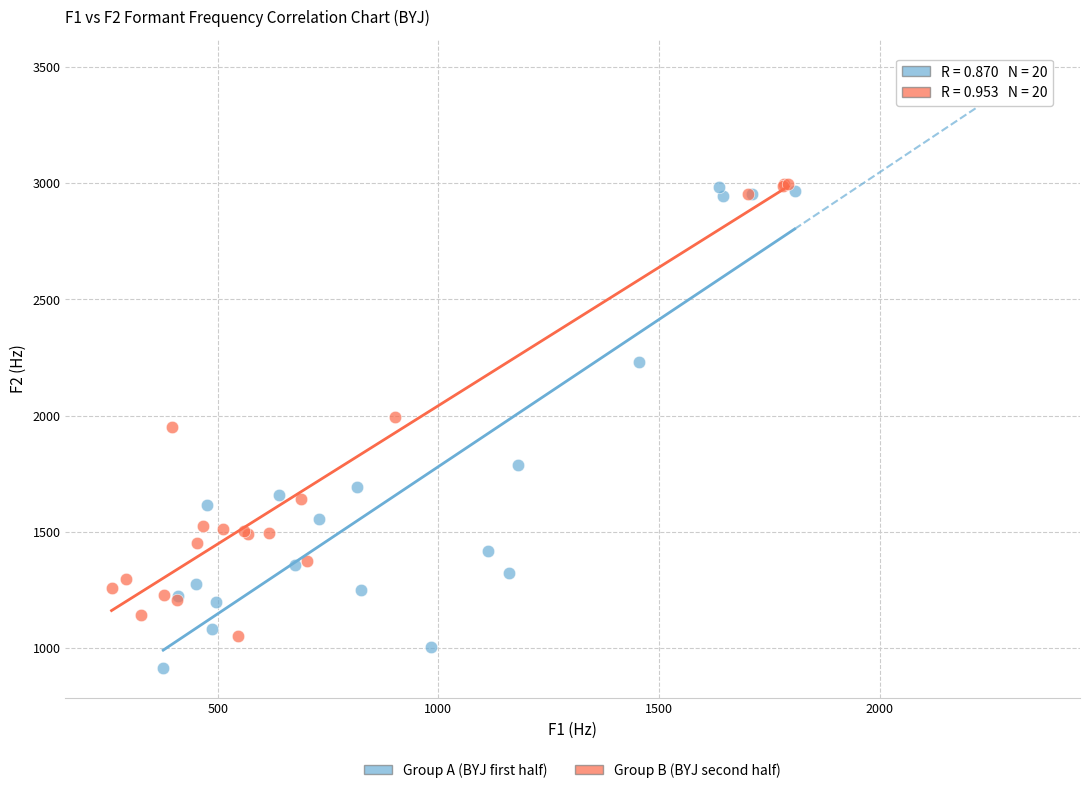

Which series contains the lowest Y value?

Group A (BYJ first half)